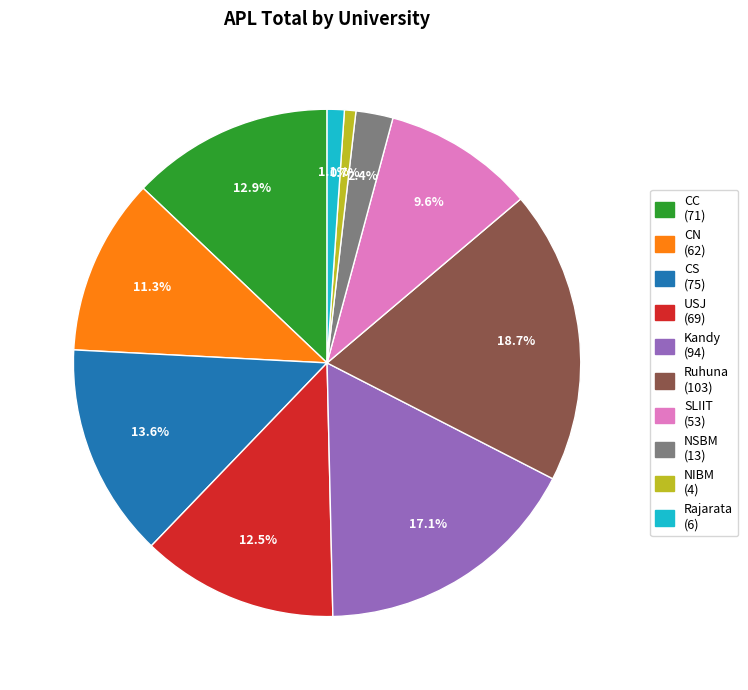

What is the ratio of the value at NSBM to the value at Rajarata?

2.2